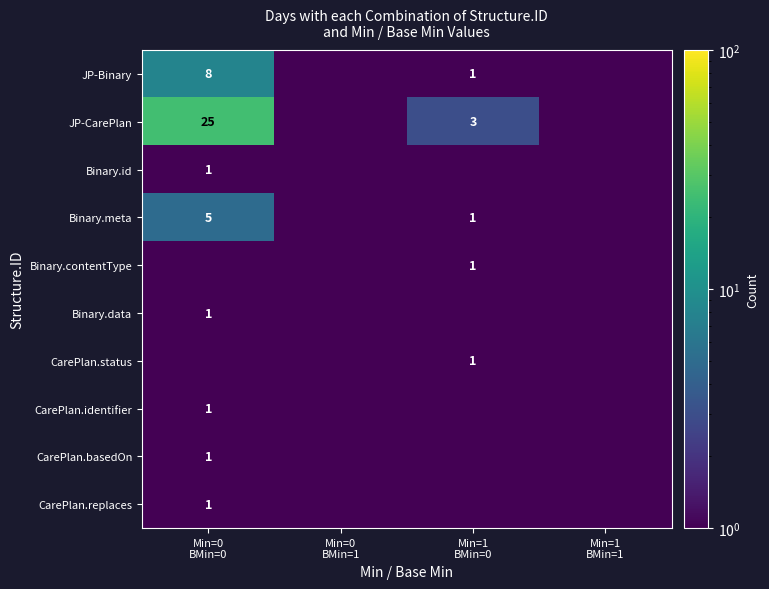

At Min=0 BMin=0, list the series in order from largest to smallest.

JP-CarePlan, JP-Binary, Binary.meta, Binary.id, Binary.data, CarePlan.identifier, CarePlan.basedOn, CarePlan.replaces, Binary.contentType, CarePlan.status